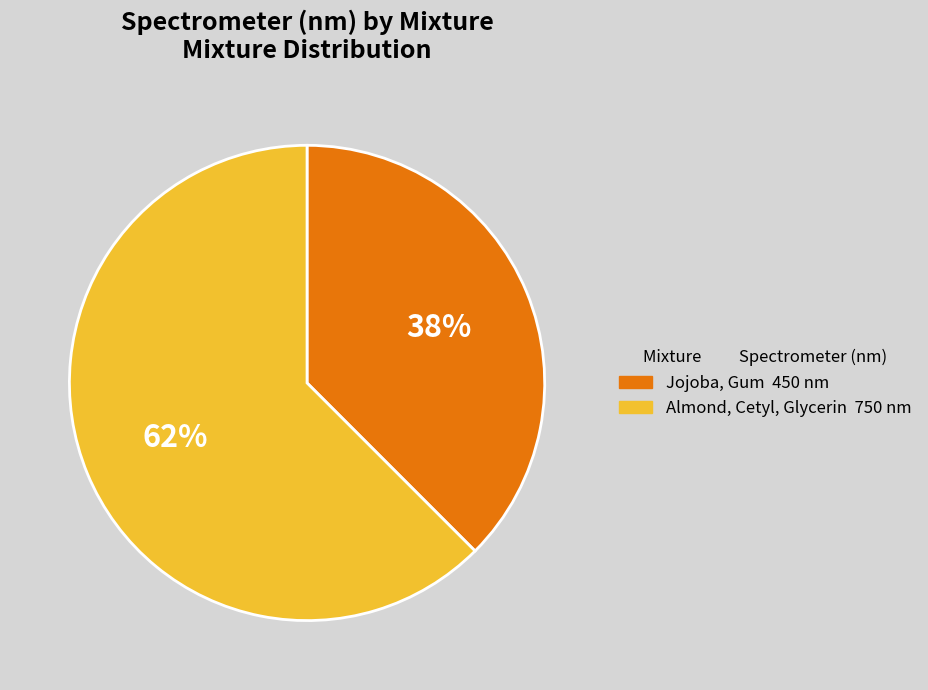

The Jojoba, Gum slice represents 38% of the pie. True or false?

True